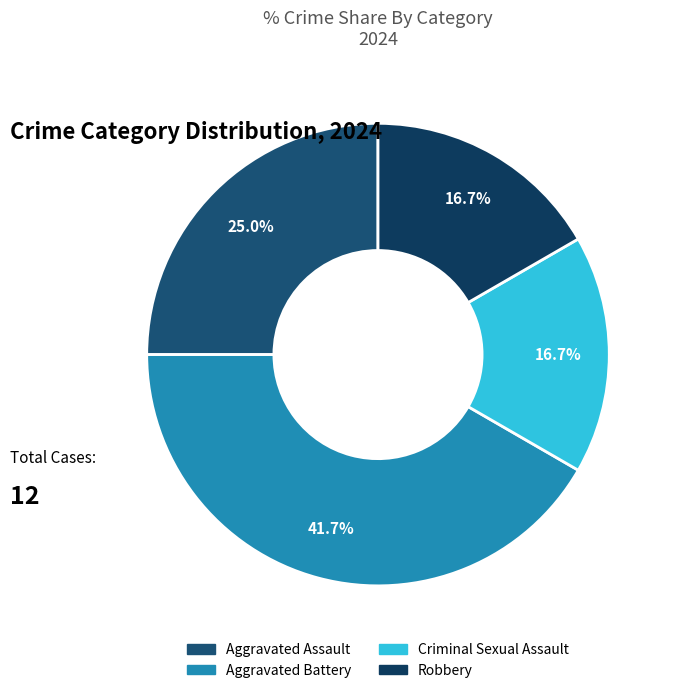

Which has a higher value, Robbery or Aggravated Assault?

Aggravated Assault